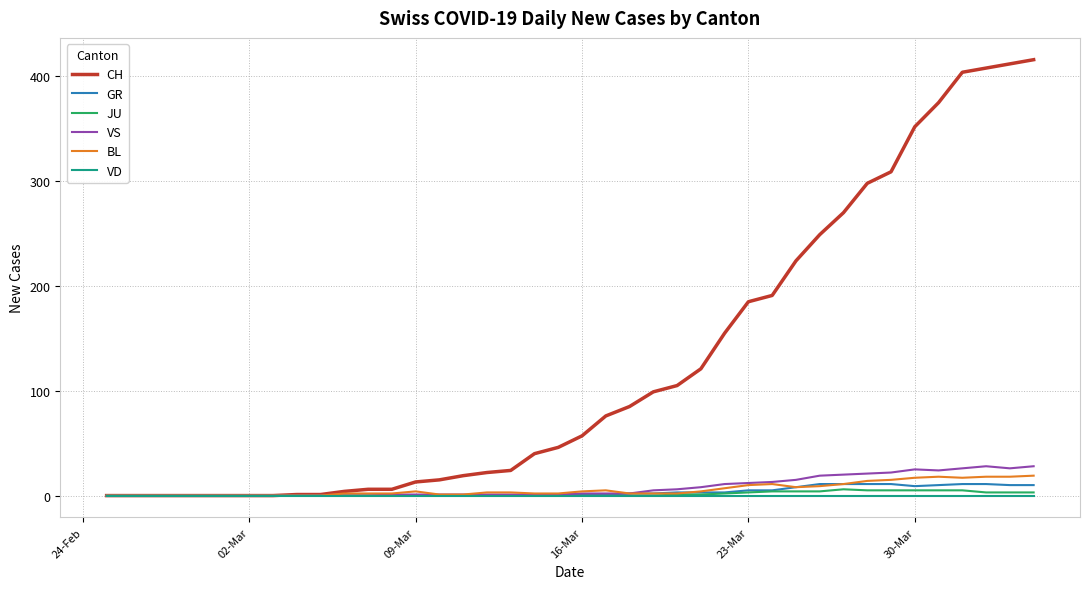

Which series has the widest spread of values?

CH